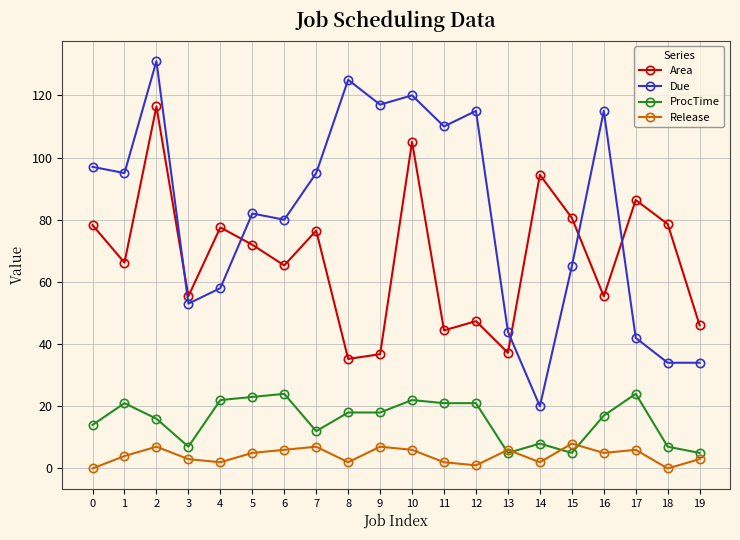

Is it true that Due equals 202.5 at 10?

False